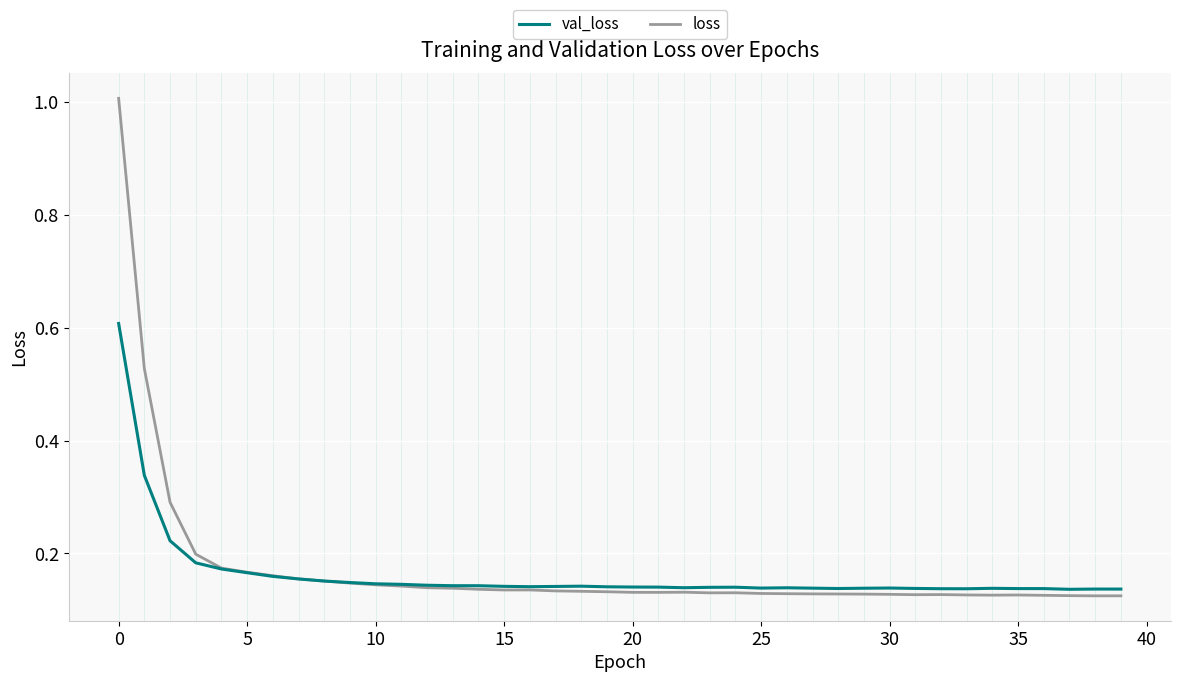

What is the maximum value shown in the chart?

1.0